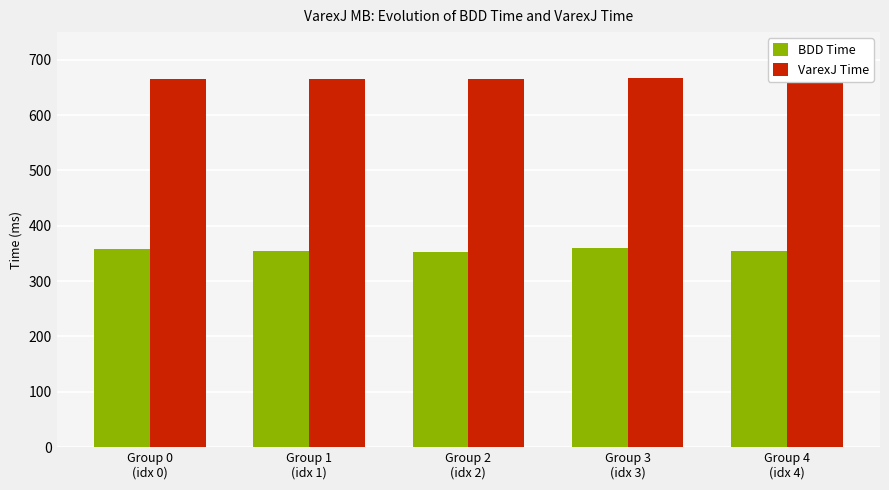

What is the difference between the maximum and second lowest values in the VarexJ Time series?

3.0